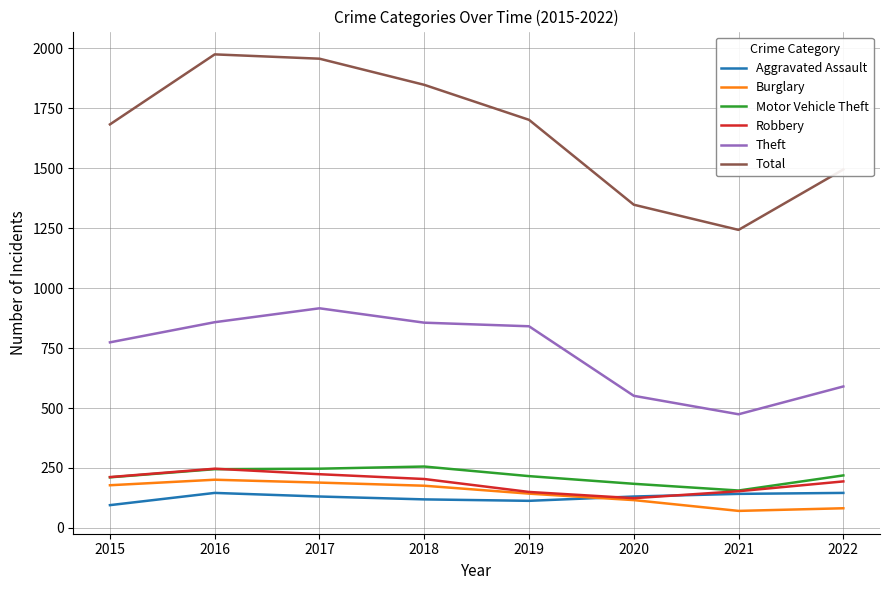

At which label does Aggravated Assault reach its minimum?

2015